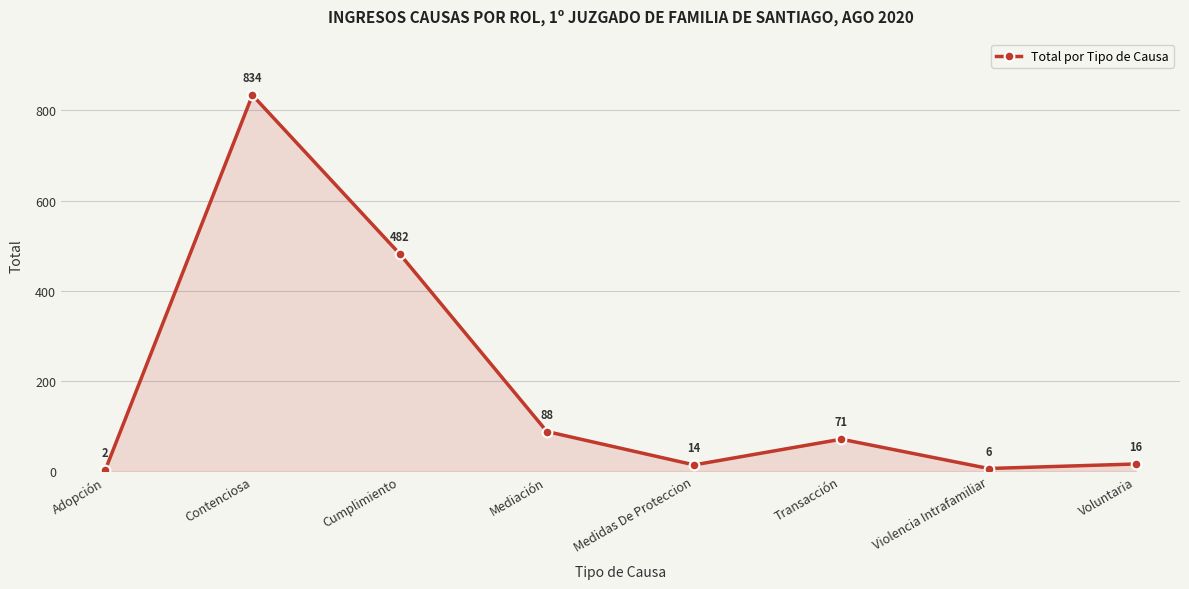

Which category has the highest value across all series?

Contenciosa